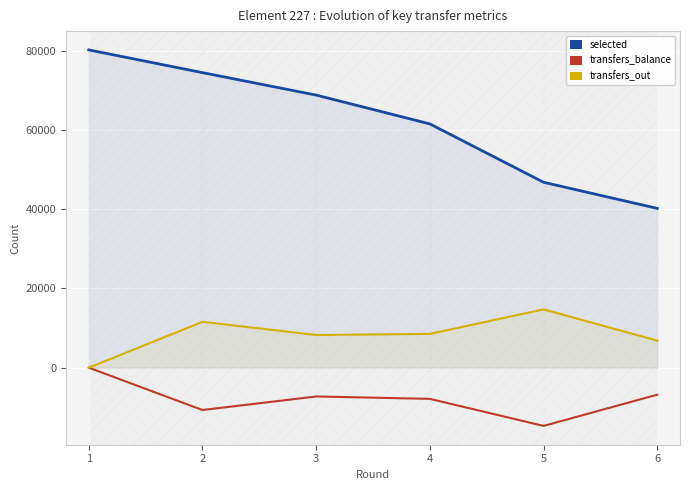

Reading left to right, list all the values displayed in this chart.

selected: 80223	74486	68815	61542	46808	40211
transfers_balance: 0	-10691	-7273	-7875	-14708	-6816
transfers_out: 0	11581	8241	8535	14718	6816